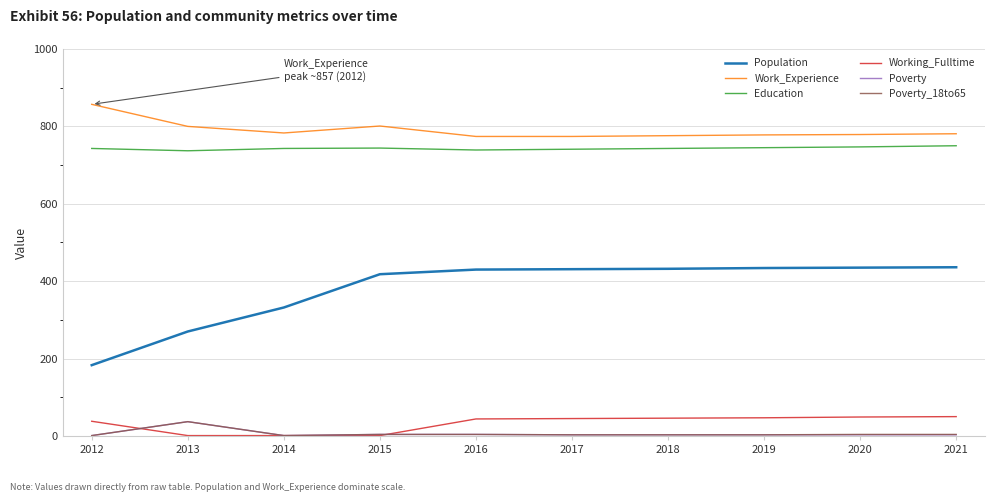

What is the smallest value displayed?

1